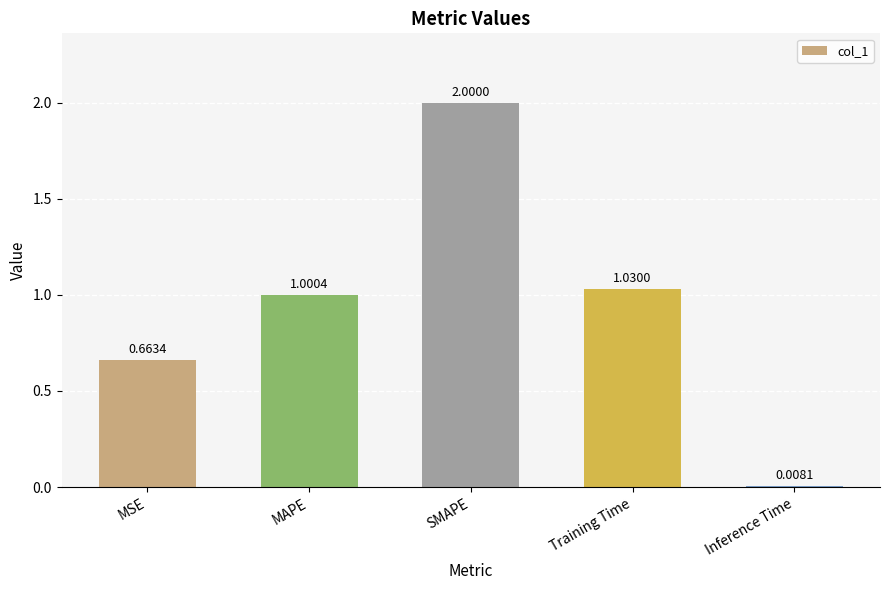

List the labels in order of value, smallest first.

Inference Time, MSE, MAPE, Training Time, SMAPE